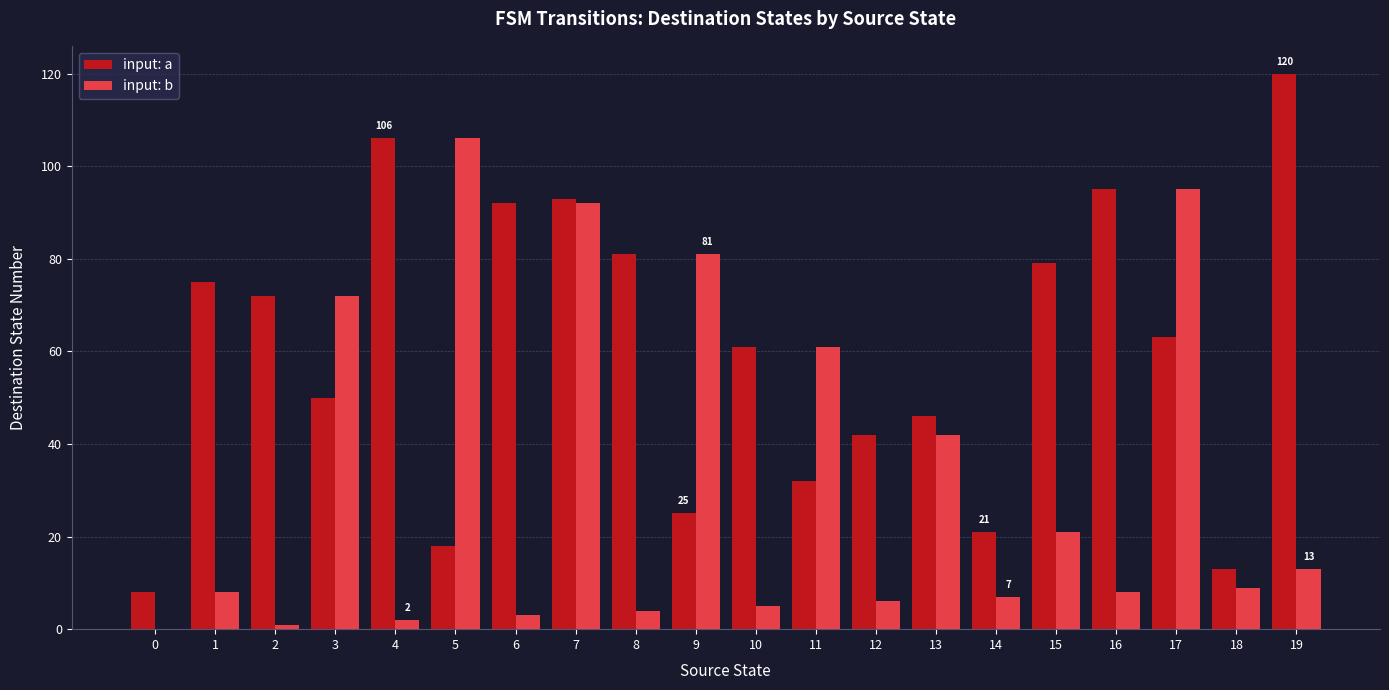

What are all the series names shown in the legend?

input: a, input: b